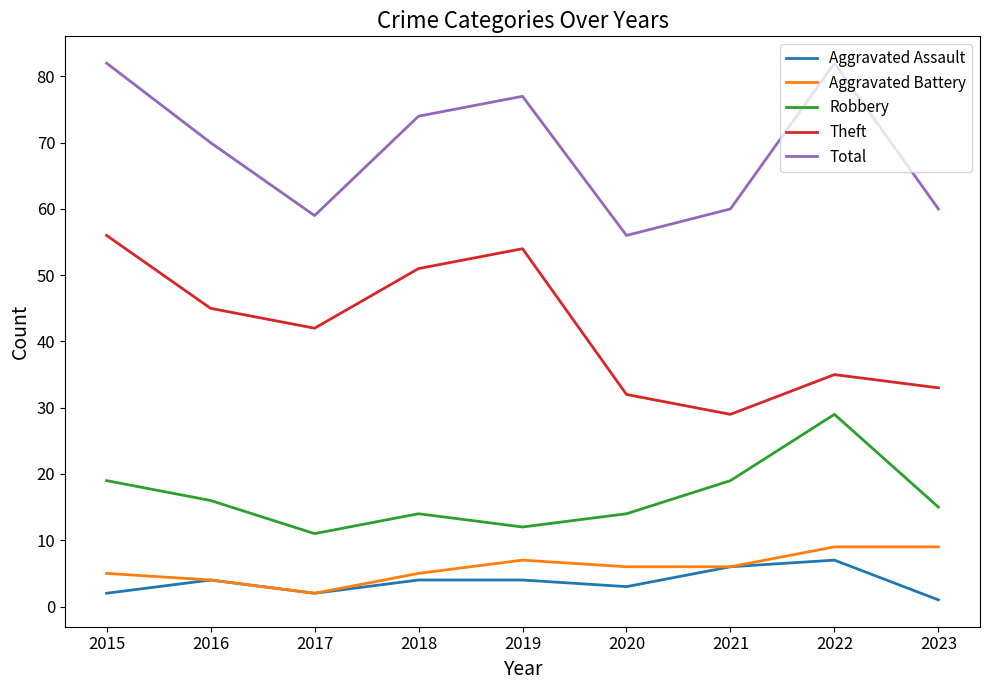

At which category does Aggravated Battery reach its first local peak?

2019